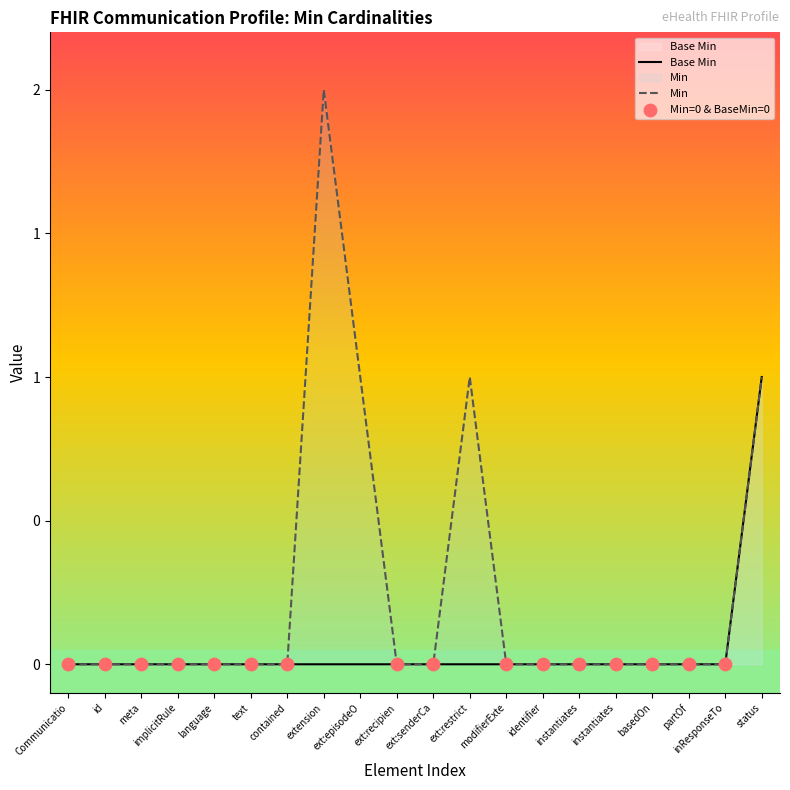

Between instantiates and text, which is larger?

instantiates